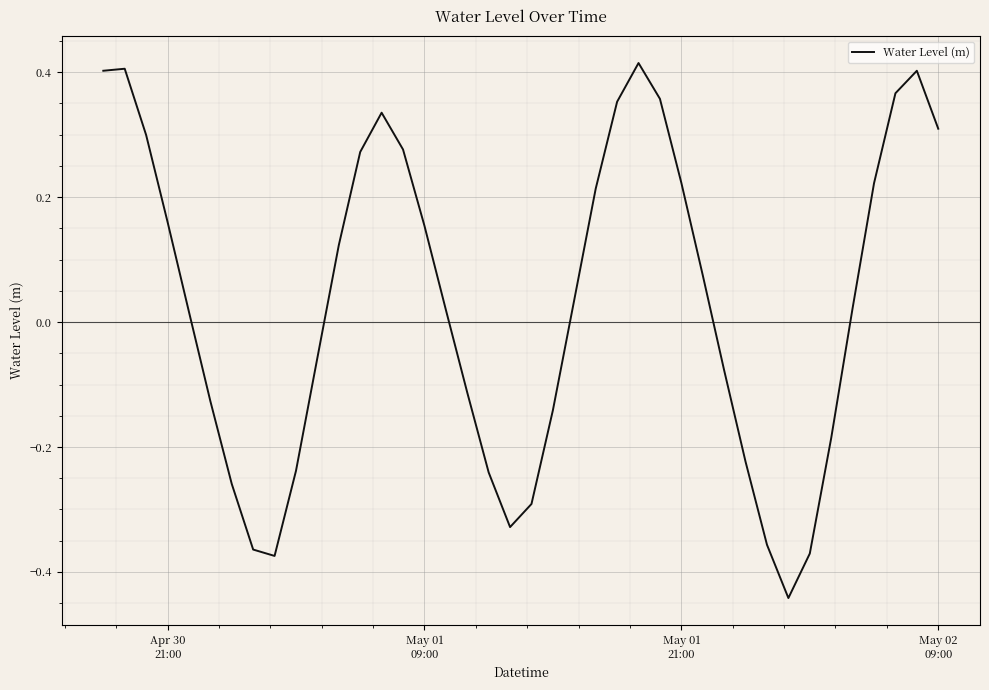

What is the difference between the maximum and minimum values?

0.9